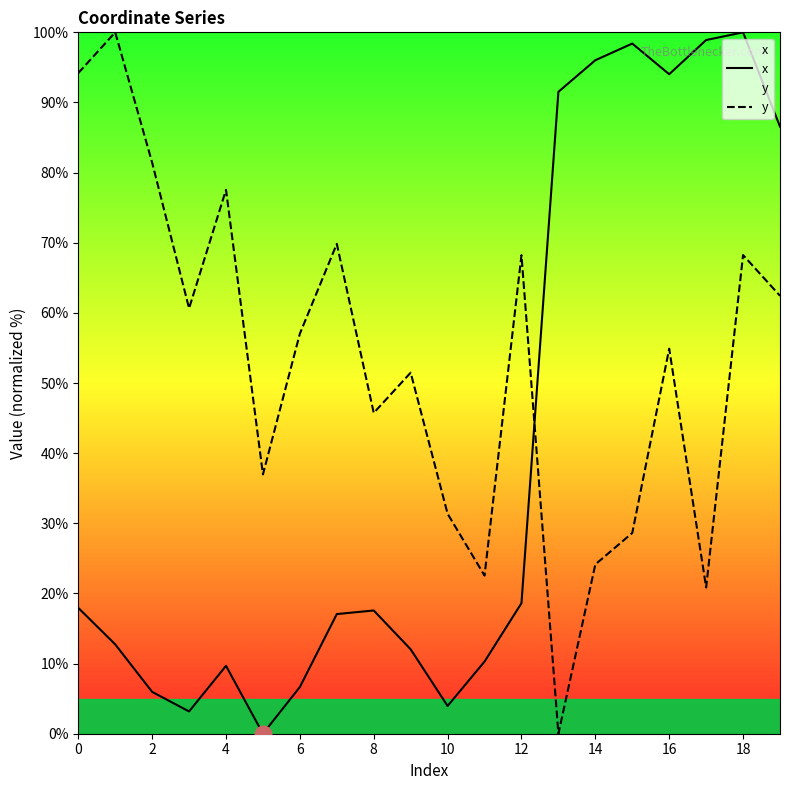

What is the approximate value of x at 18?

100.0